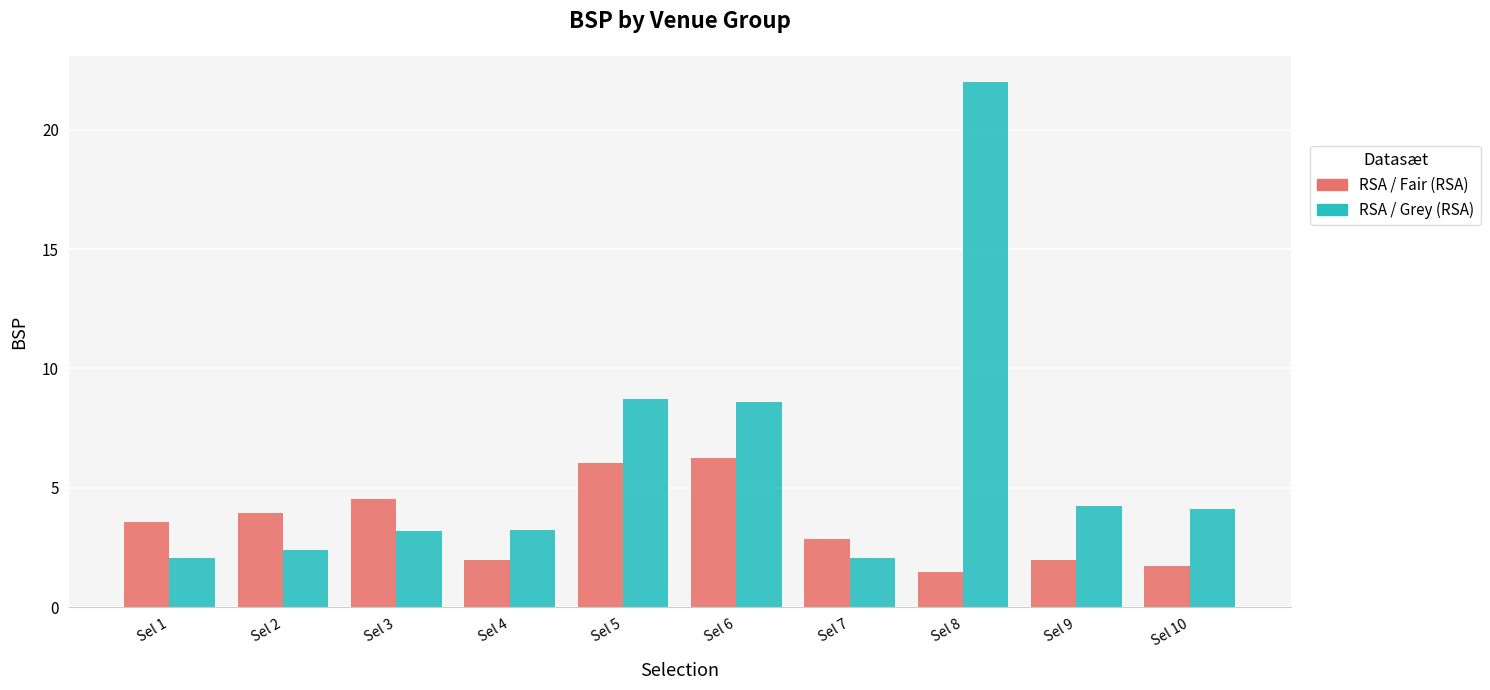

At how many categories does at least one series exceed 16?

1